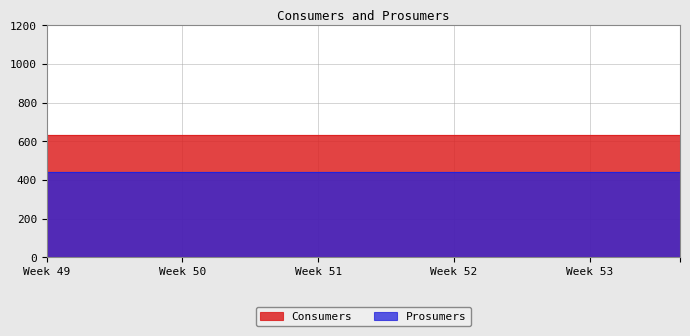

What is the greatest value displayed?

635